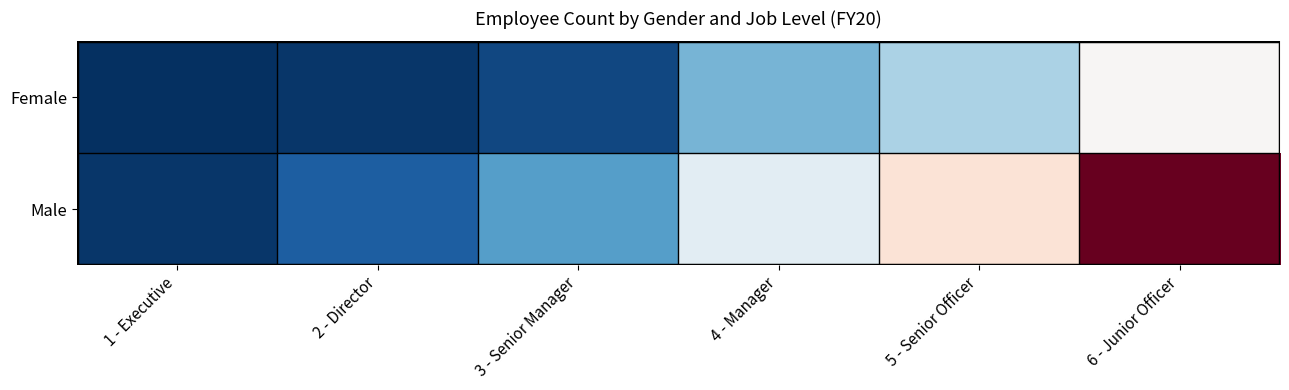

Count the number of data series in this chart.

2